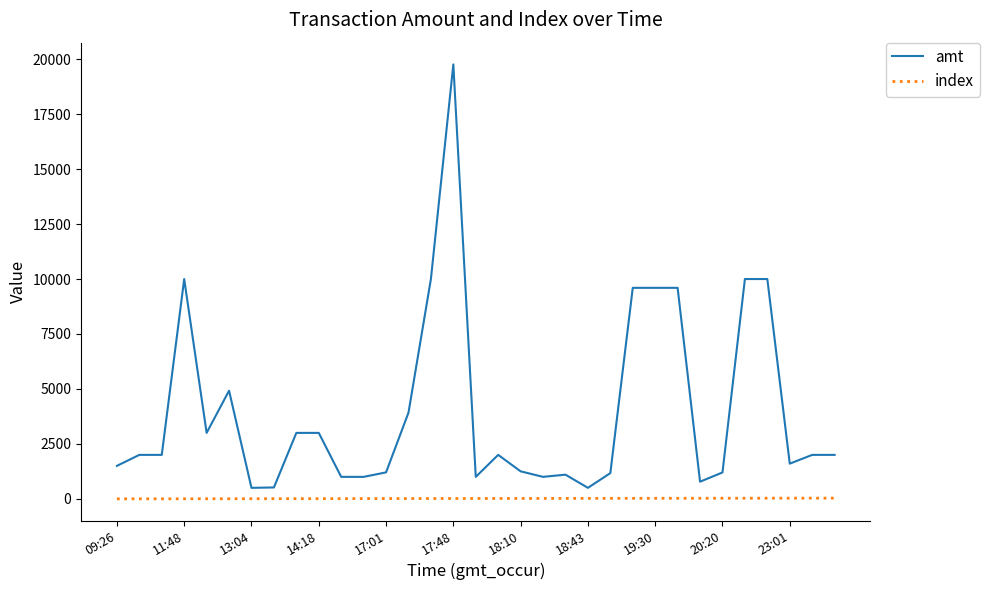

How many series are shown in this chart?

2